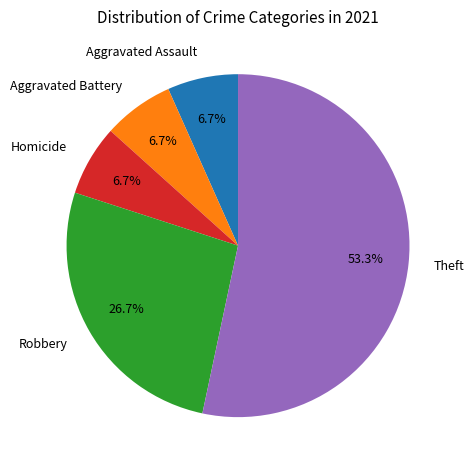

Is it true that Homicide is 17% of the pie?

False